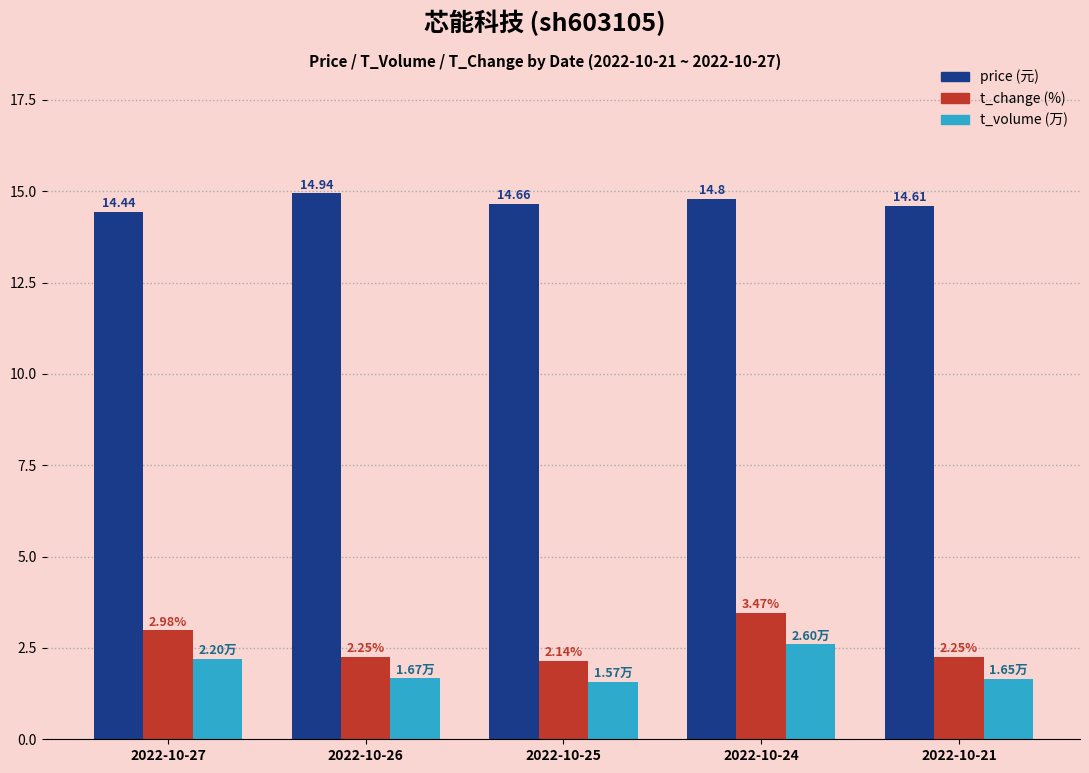

At which category is the sum across all series the highest?

2022-10-24